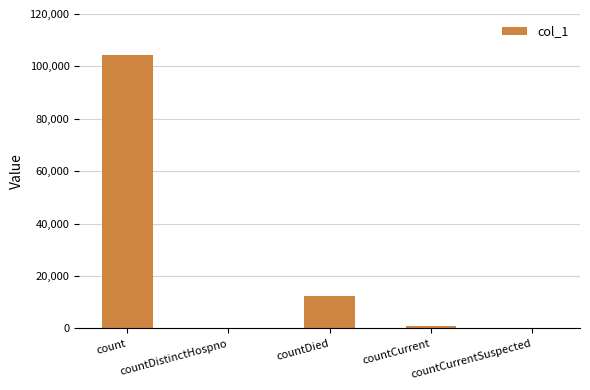

What value does the data have at count, to the nearest 100?

104300